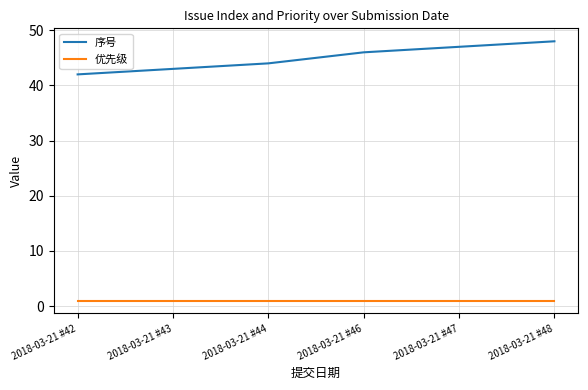

Which series changed the most between 2018-03-21 #42 and 2018-03-21 #43?

序号